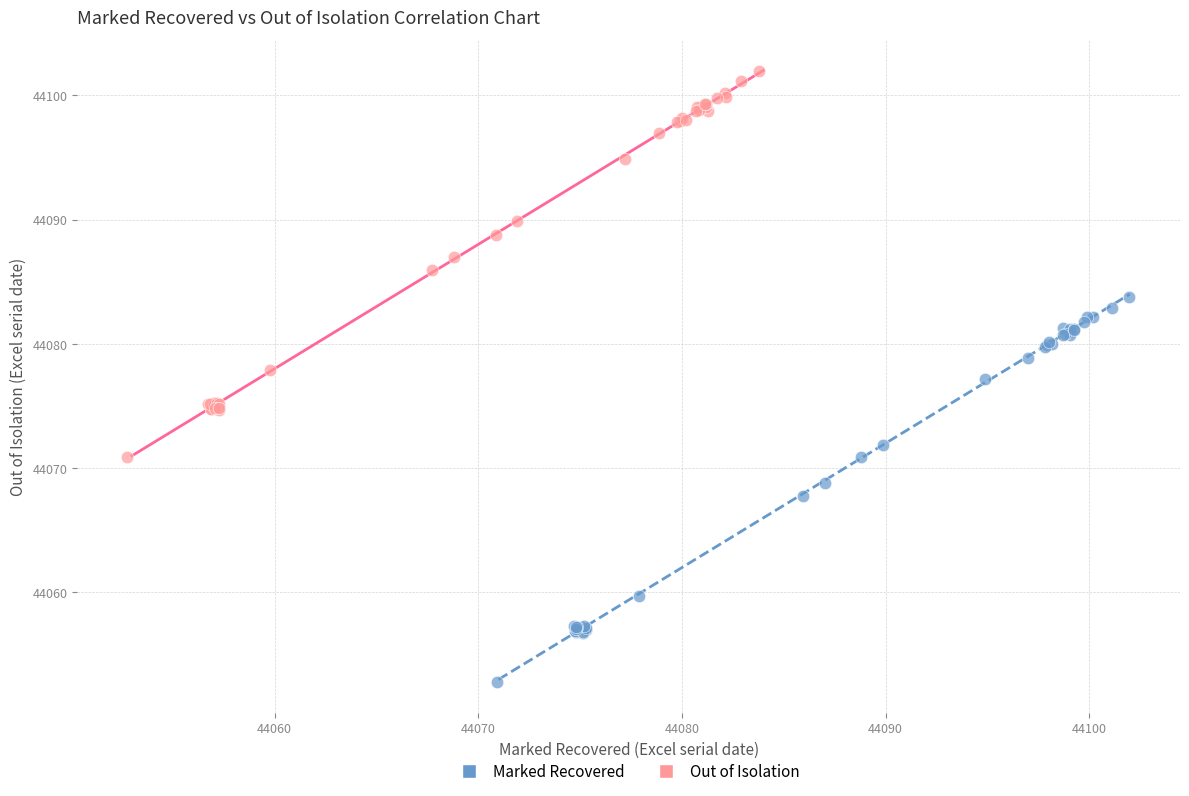

What are all the series names shown in the legend?

Marked Recovered, Out of Isolation